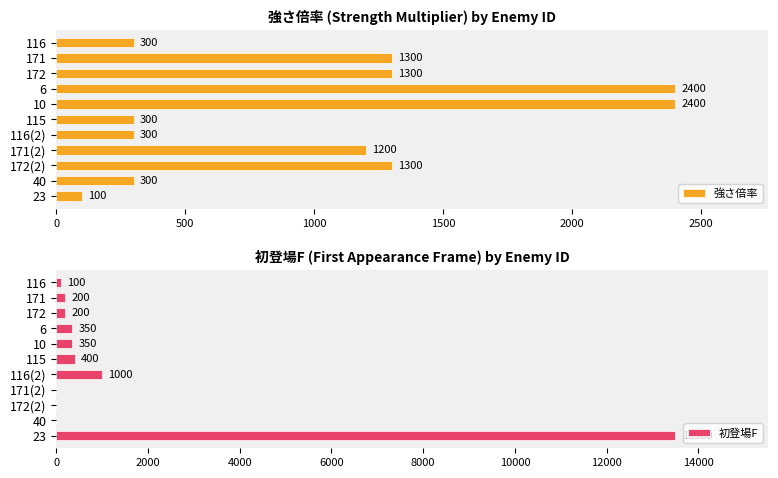

What is the difference between the maximum and minimum values in the 初登場F series?

13500